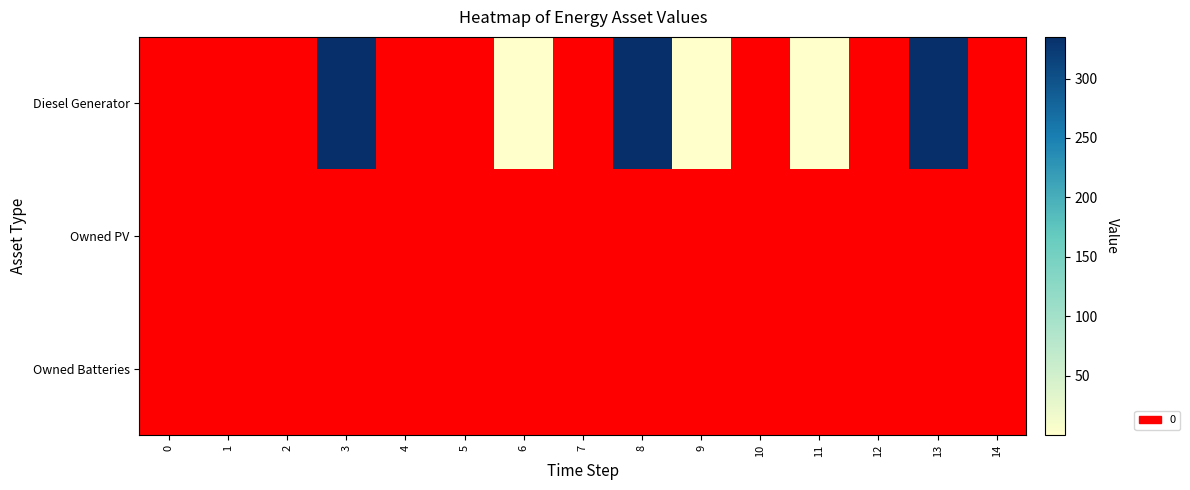

At how many categories does at least one series exceed 156?

3